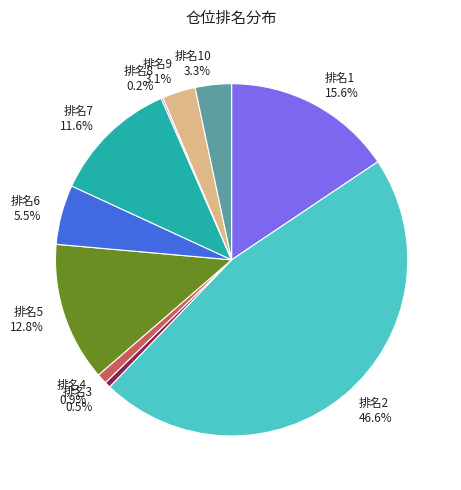

Is 排名7 the majority of the pie?

No